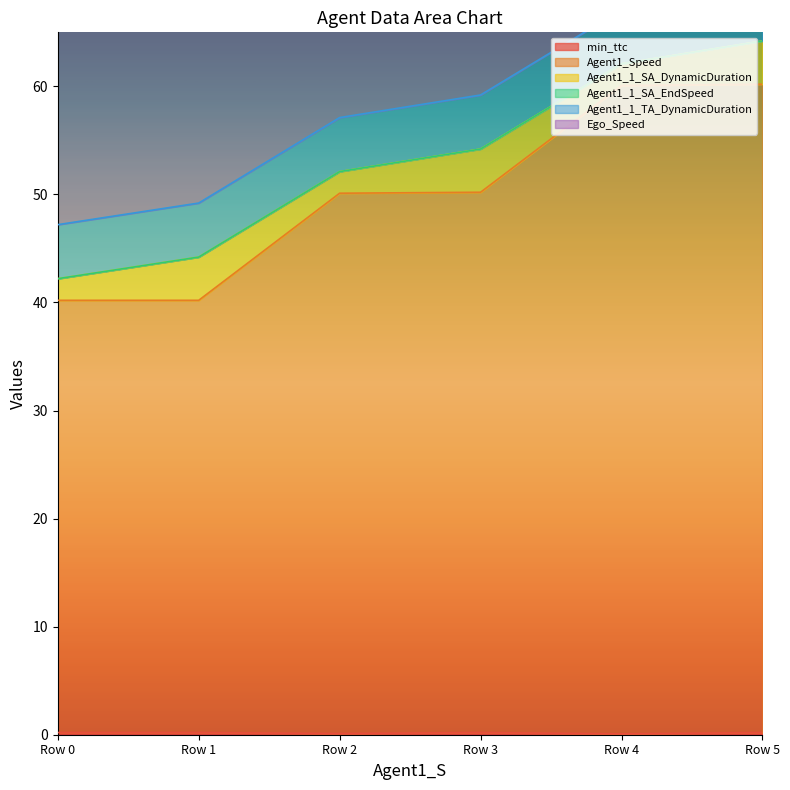

Is it true that Ego_Speed equals 25.6 at 30.0?

False